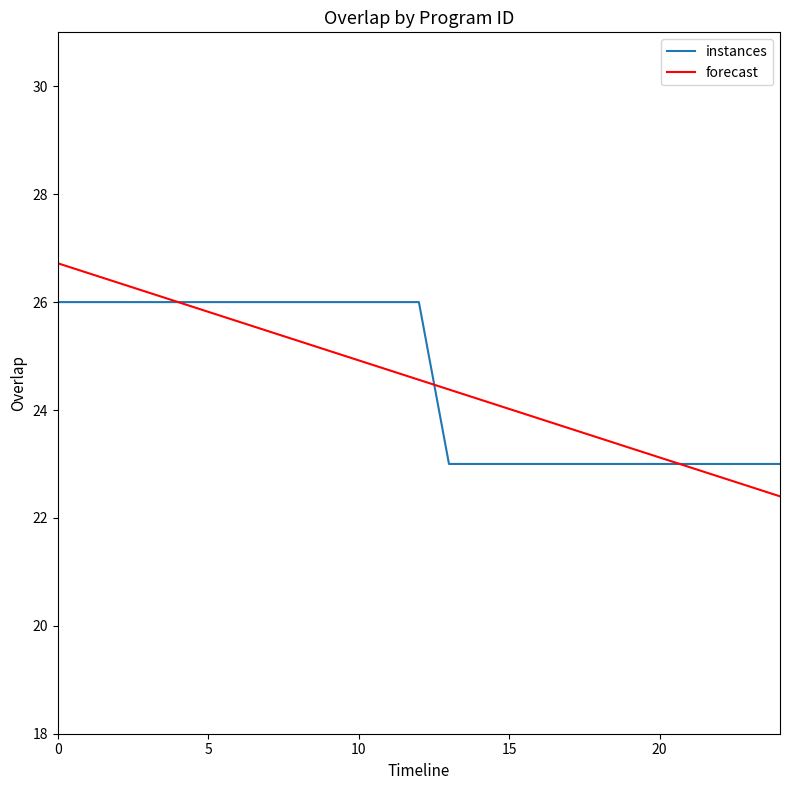

List the series in order of their peak value, highest first.

forecast, instances